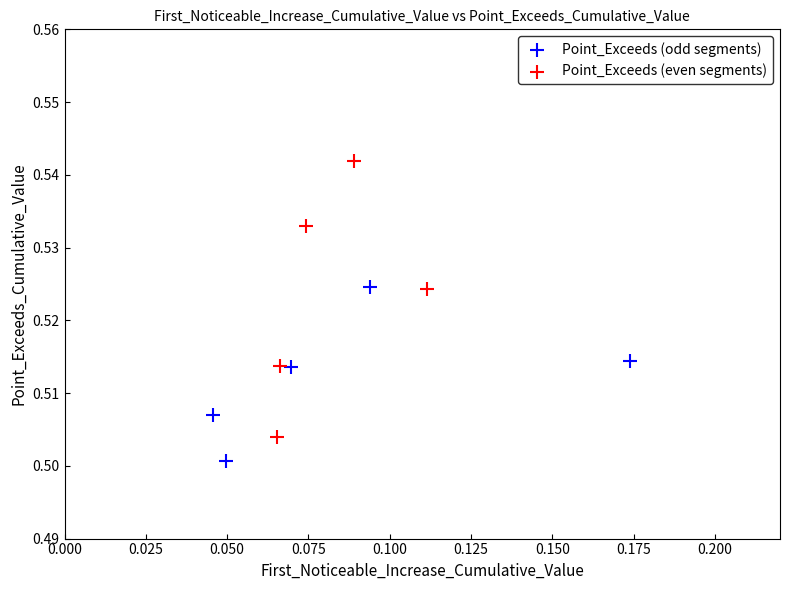

Which series contains the highest Y value?

Point_Exceeds (even segments)